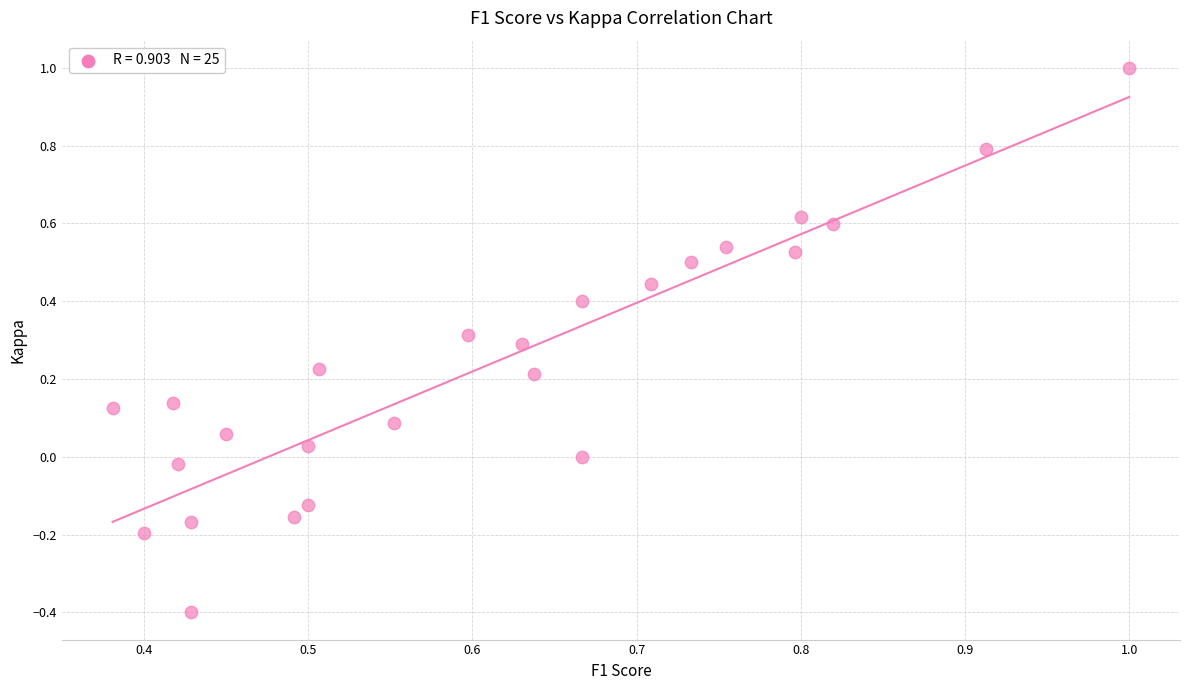

What is the range of X values (max minus min)?

0.6